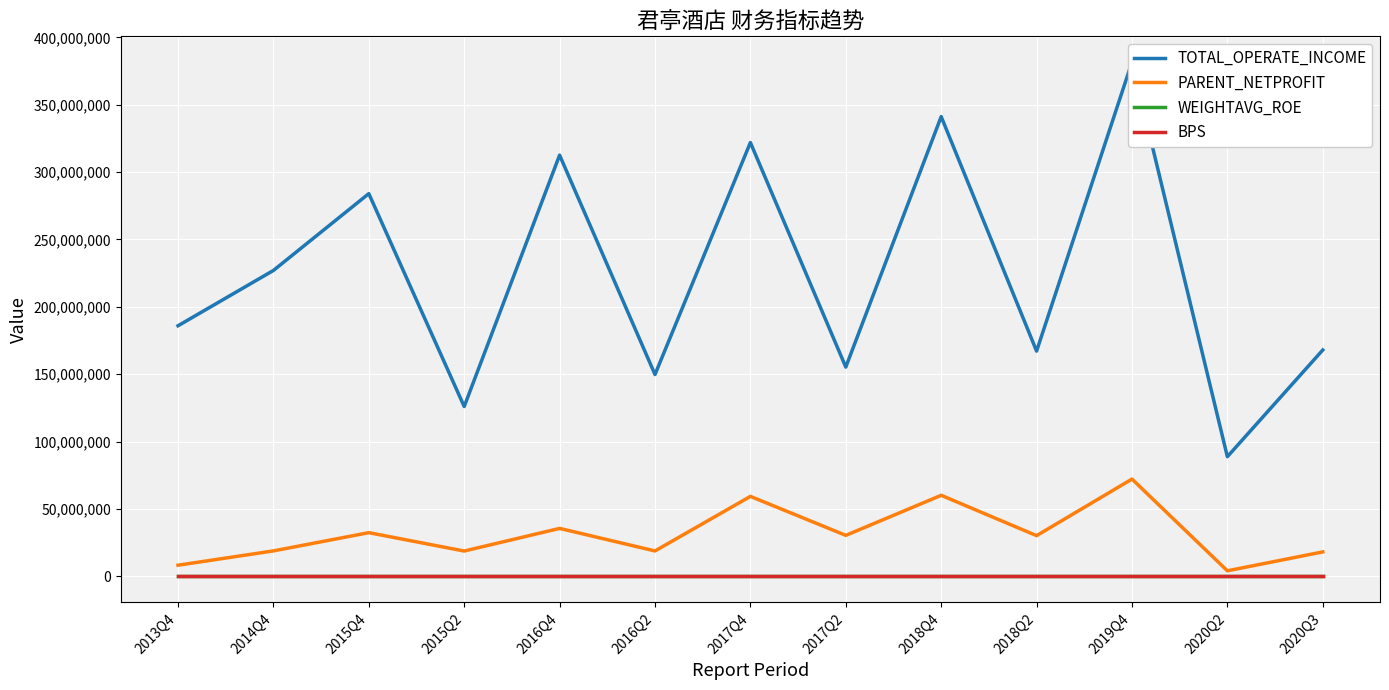

What is the spread (max minus min) of values at 2015Q2?

126078620.2